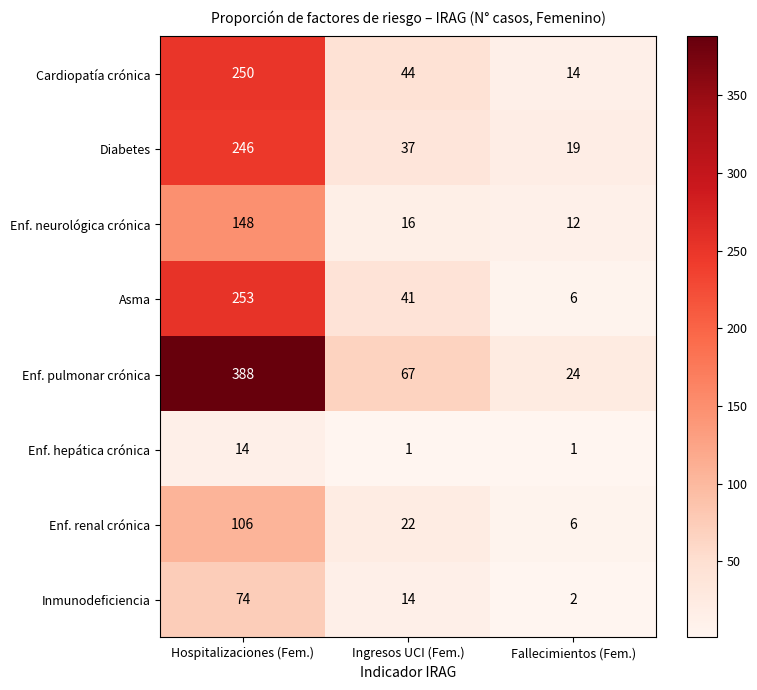

What is the average value of the Cardiopatía crónica series?

103